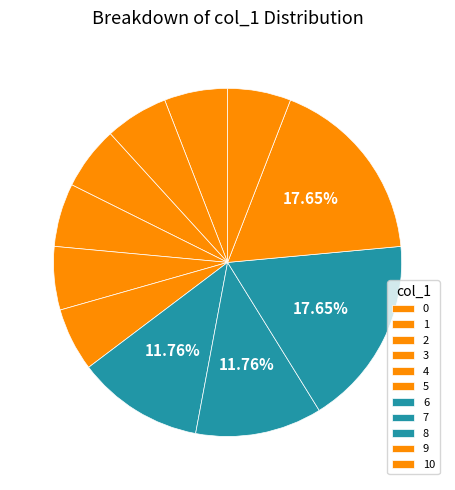

Is the sum of 3 and 5 greater than half?

No